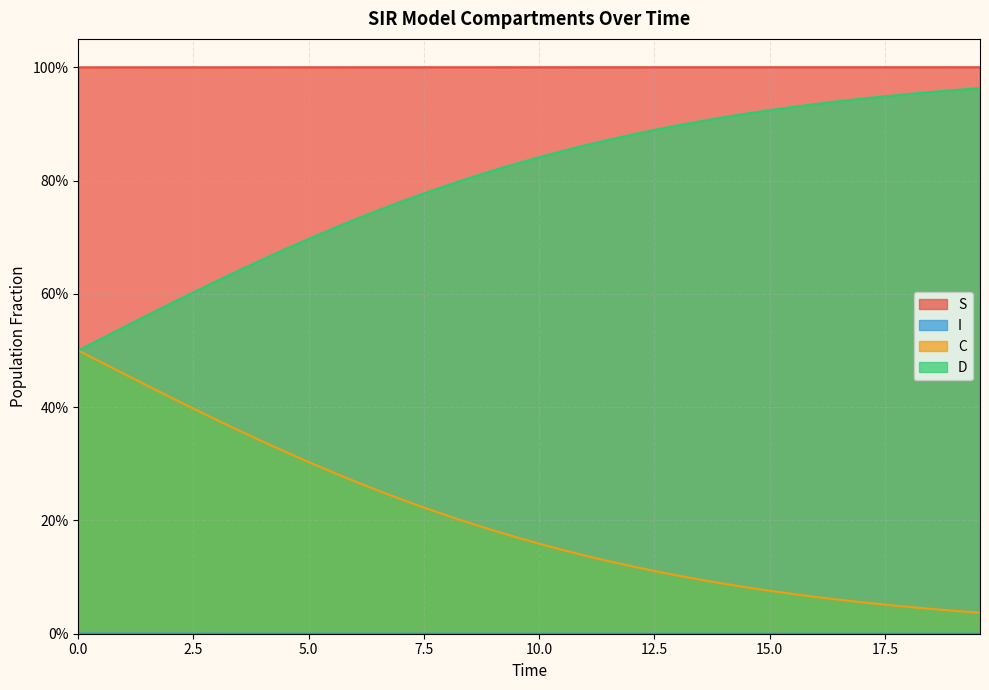

How many data points does each series have?

40